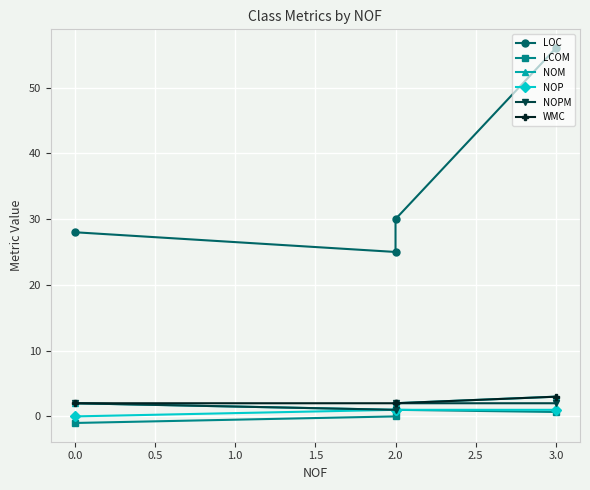

True or false: WMC has more than 1 interior local peaks.

False